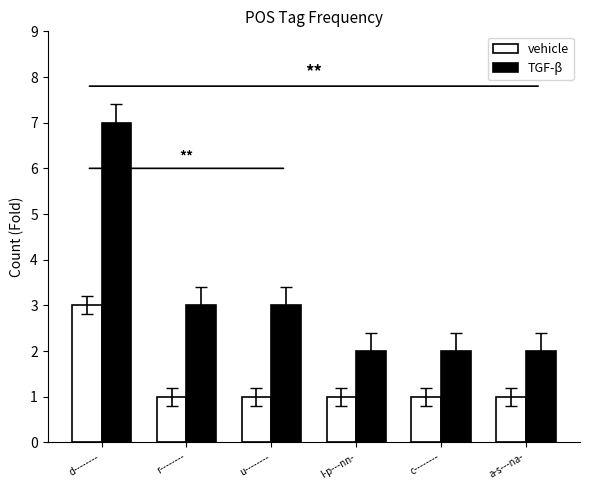

What is the difference between the highest and lowest values at l-p---nn-?

1